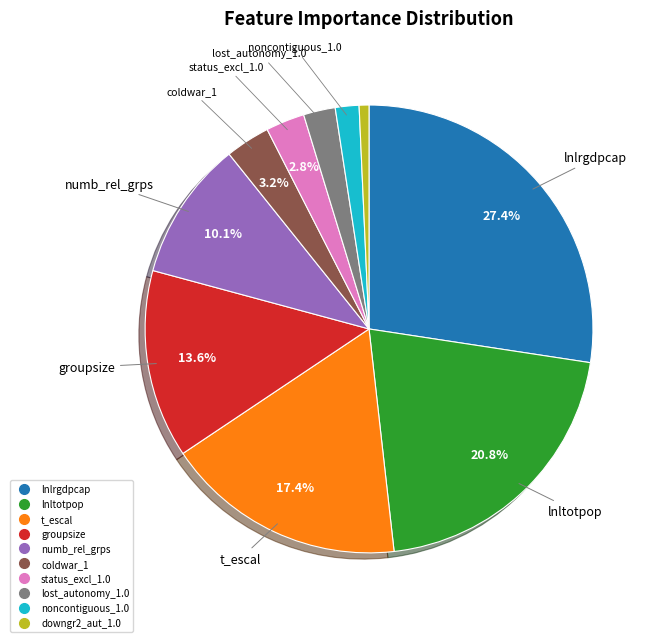

Count the number of slices in the pie.

10